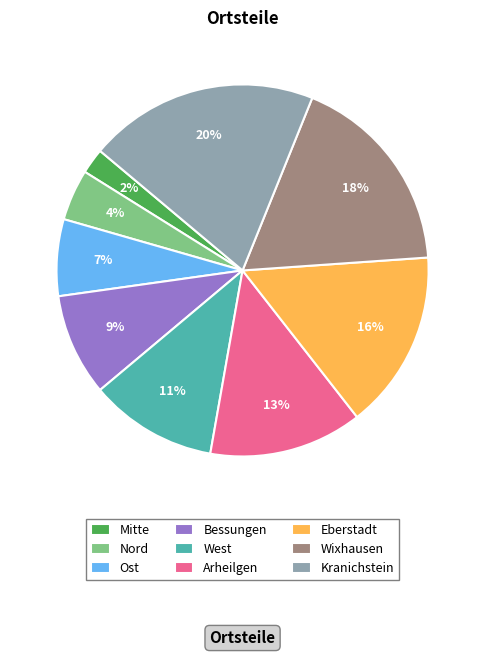

Is it true that Nord is 4% of the pie?

True